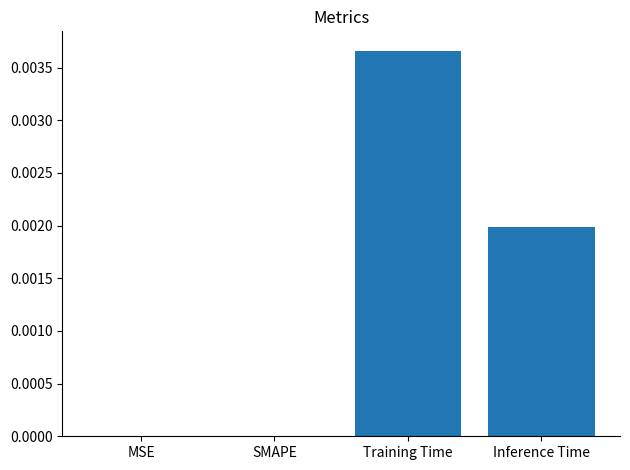

Is it true that the value at MSE is 0.0?

True